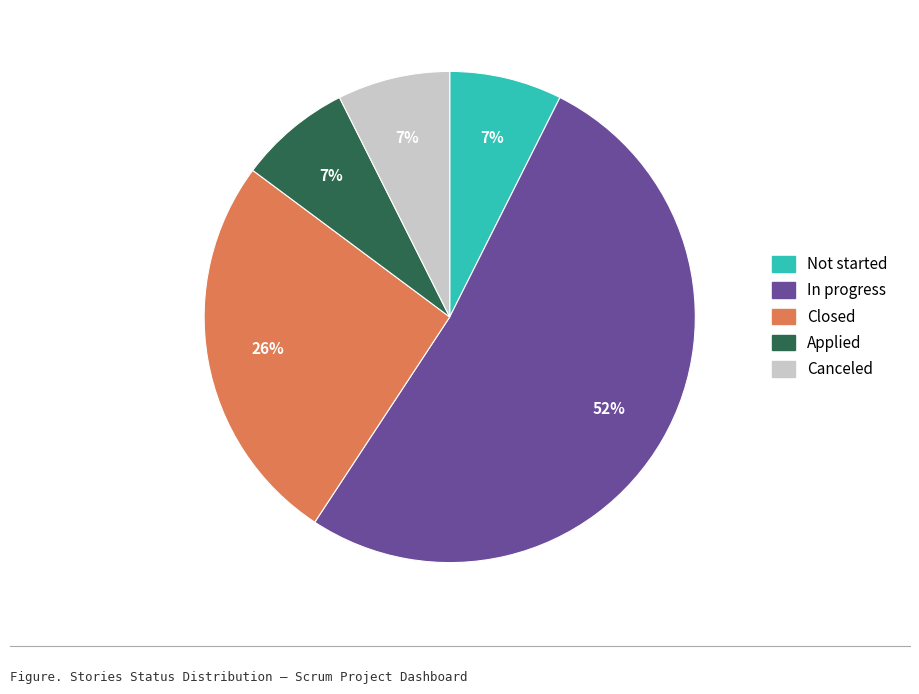

Is there any slice that represents more than half of the pie?

Yes